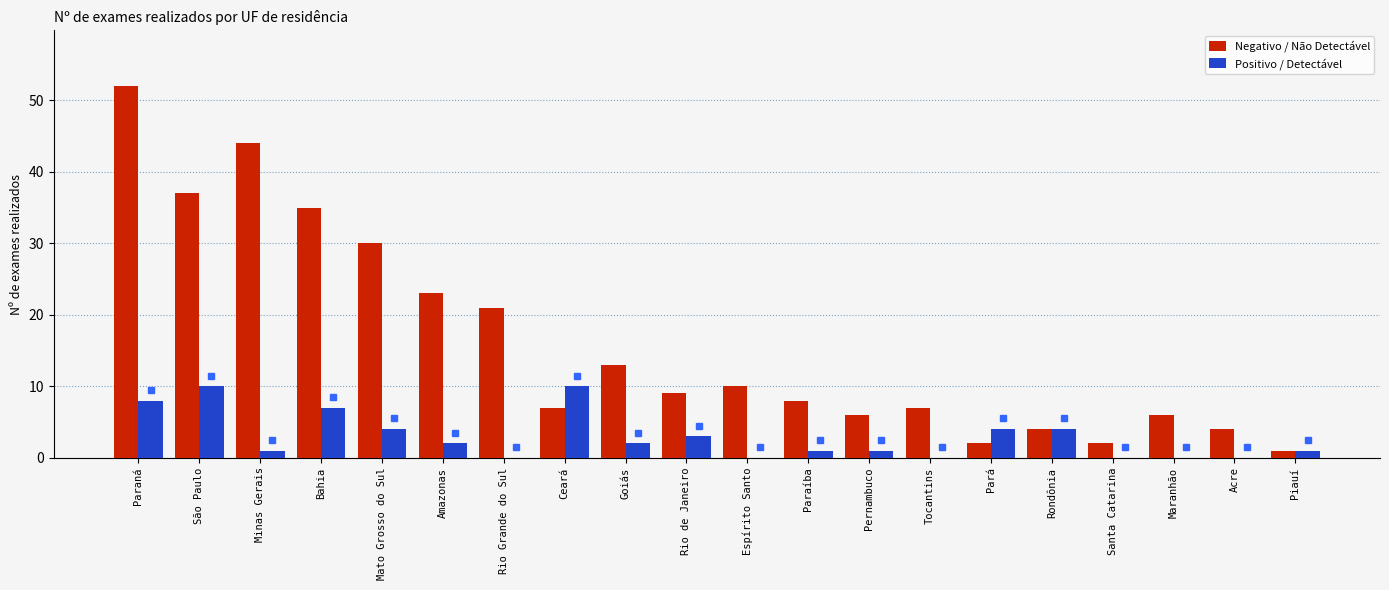

How many data points does each series have?

20